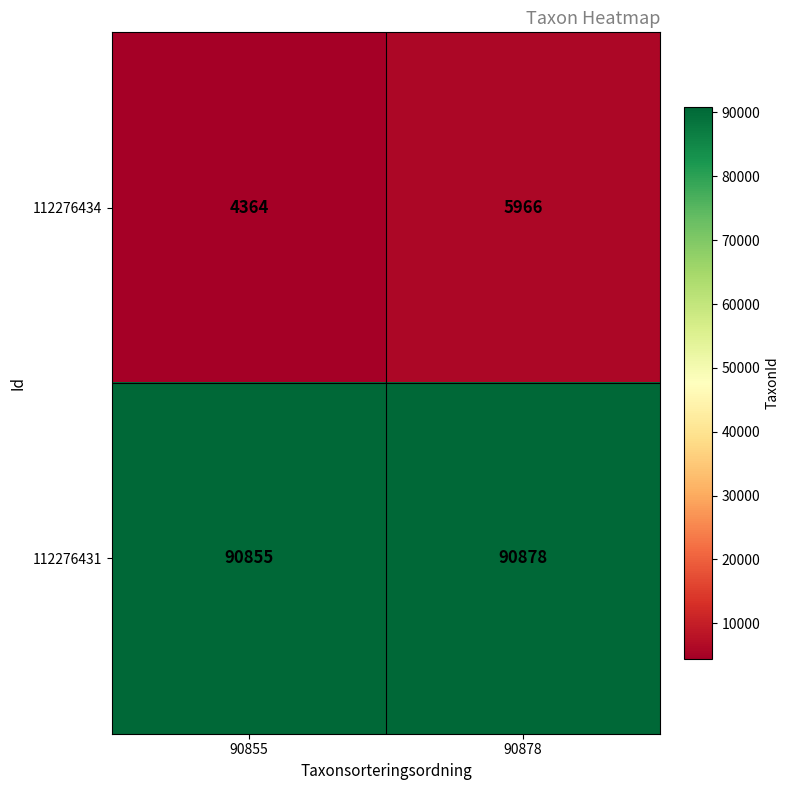

List the series in order of their overall mean, lowest first.

112276434, 112276431